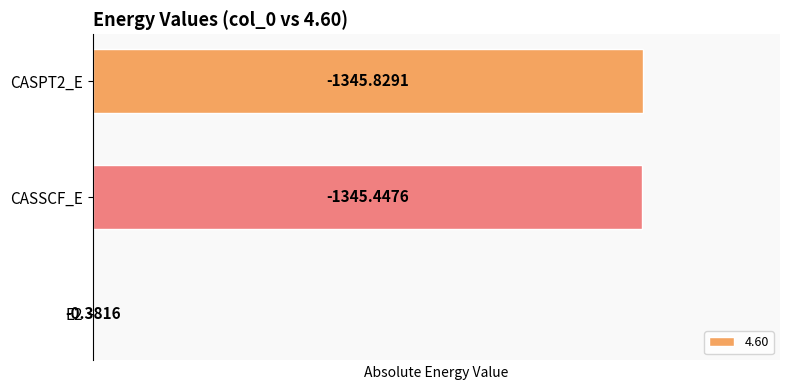

How many data points are above 1345?

2